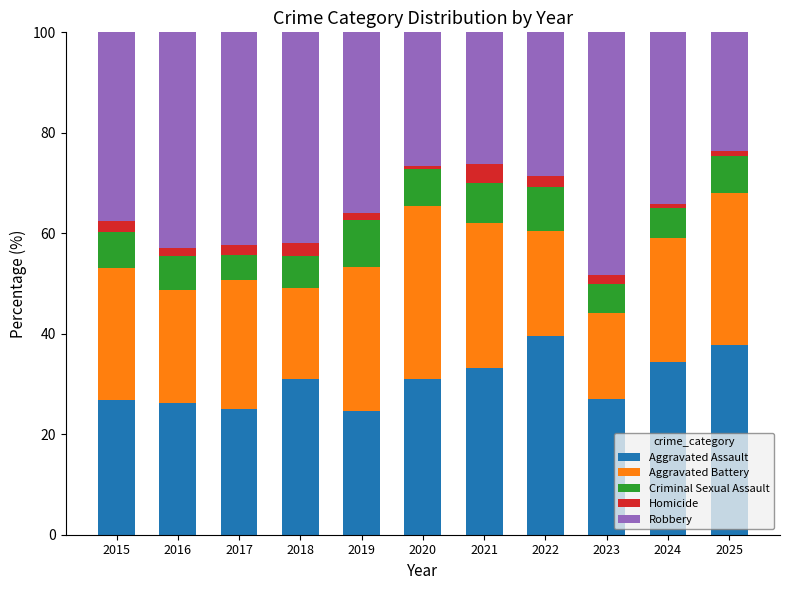

How many bars are there in total?

11